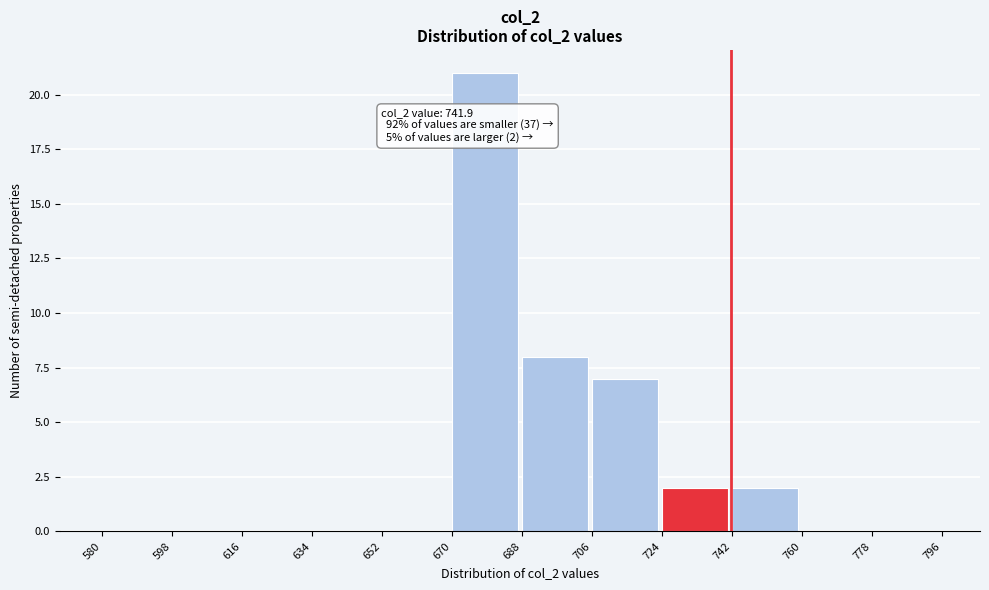

Which range on the x-axis has the tallest bar?

670 to 688